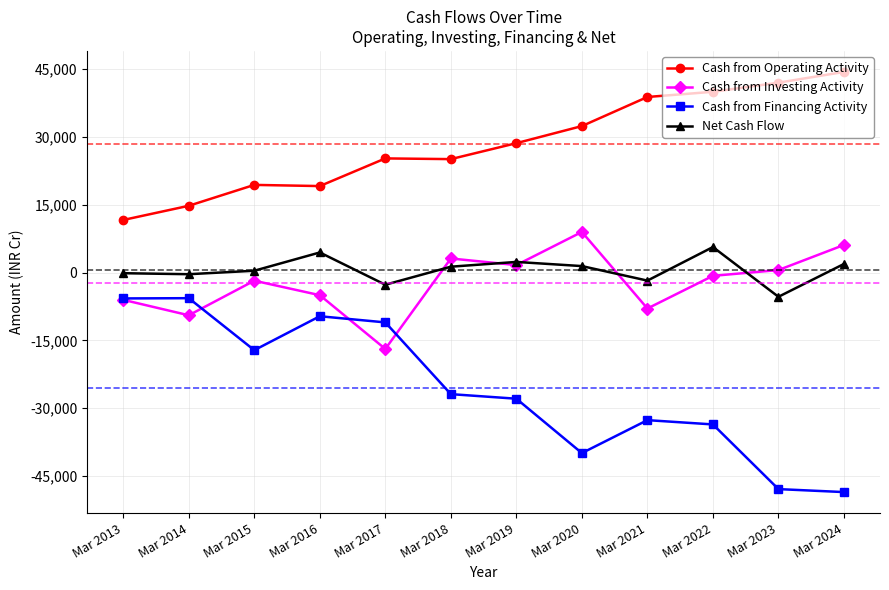

What is the value of the Cash from Financing Activity point at the 9th from the left?

-32634